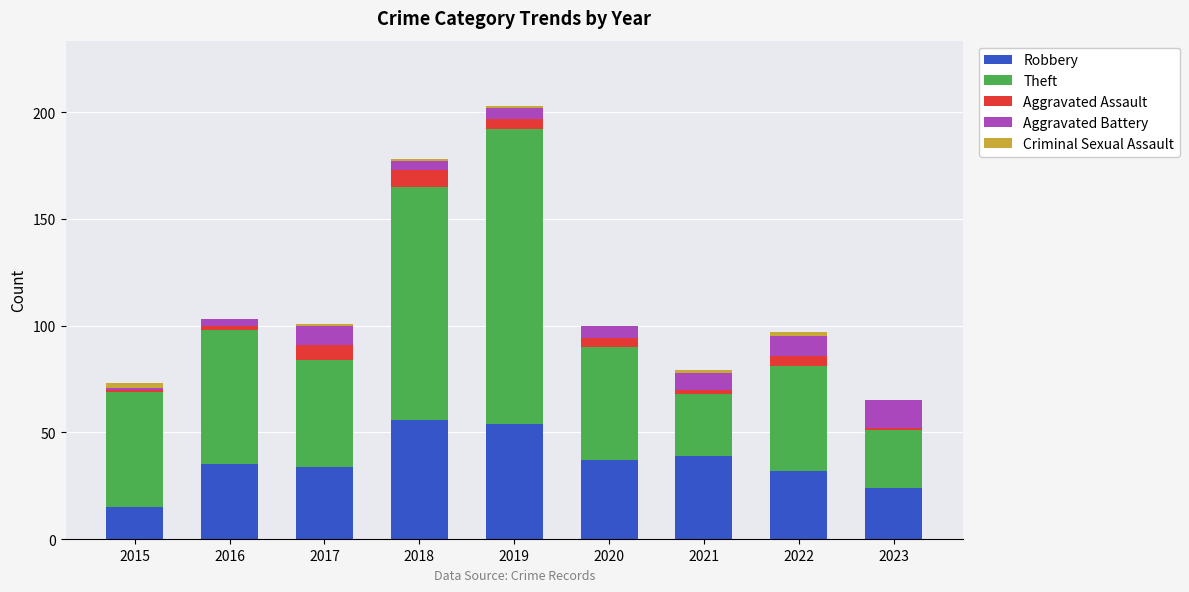

At which category is the sum across all series the highest?

2019